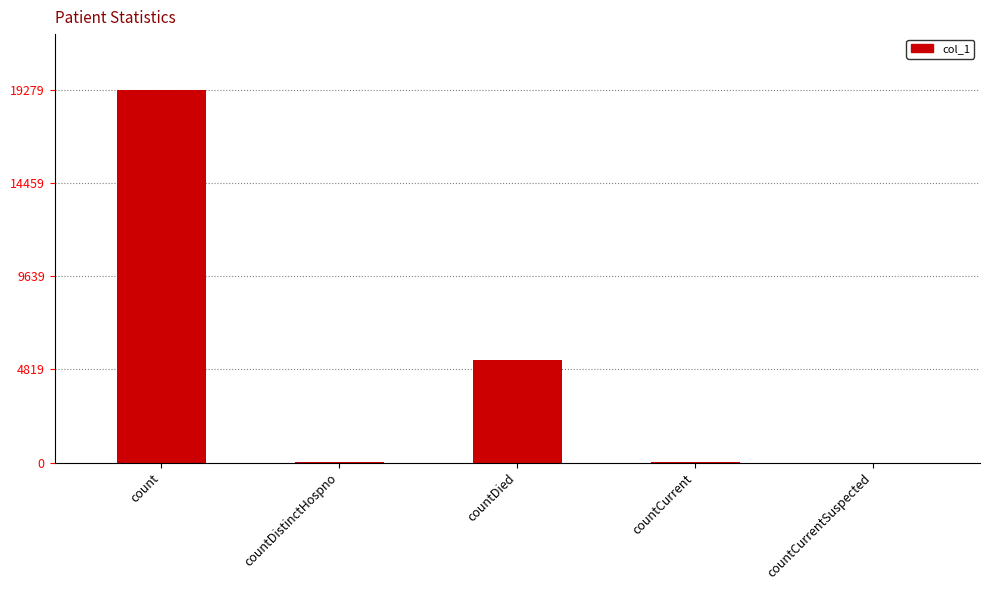

What value does the data have at count, to the nearest 50?

19300